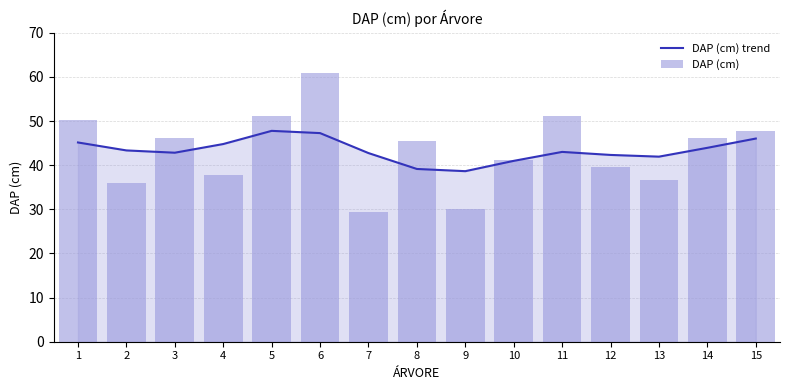

How many data points in DAP (cm) trend are above 43?

8